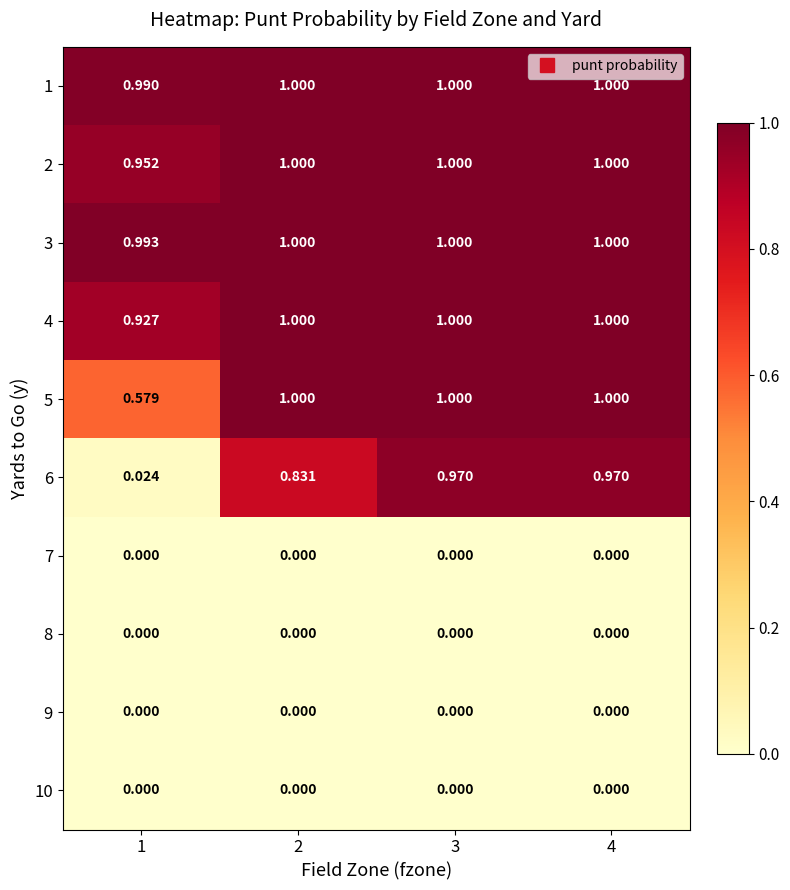

What is the spread (max minus min) of values at 3?

1.0